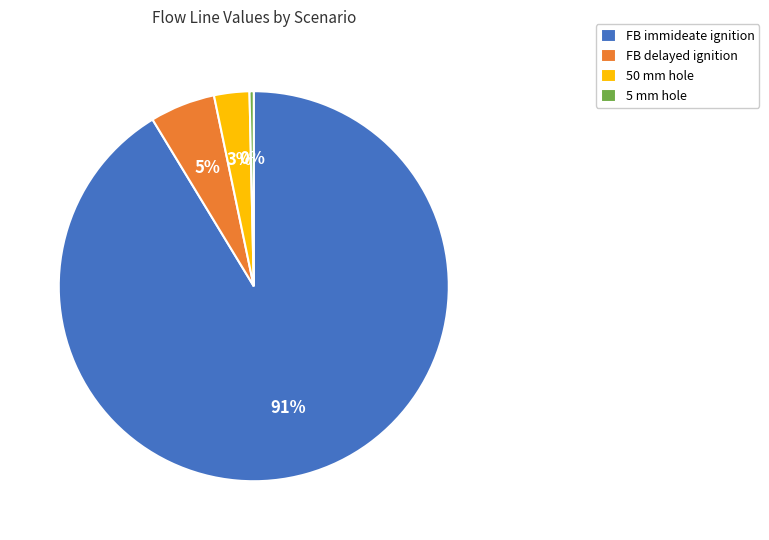

Rank the categories by value from lowest to highest.

5 mm hole, 50 mm hole, FB delayed ignition, FB immideate ignition